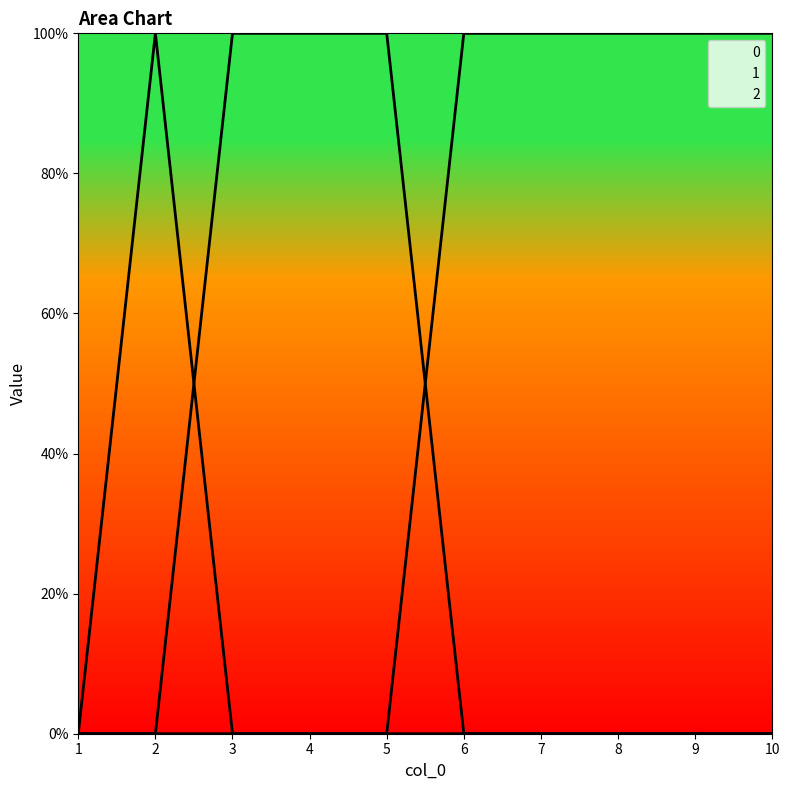

At which category is the sum across all series the highest?

2